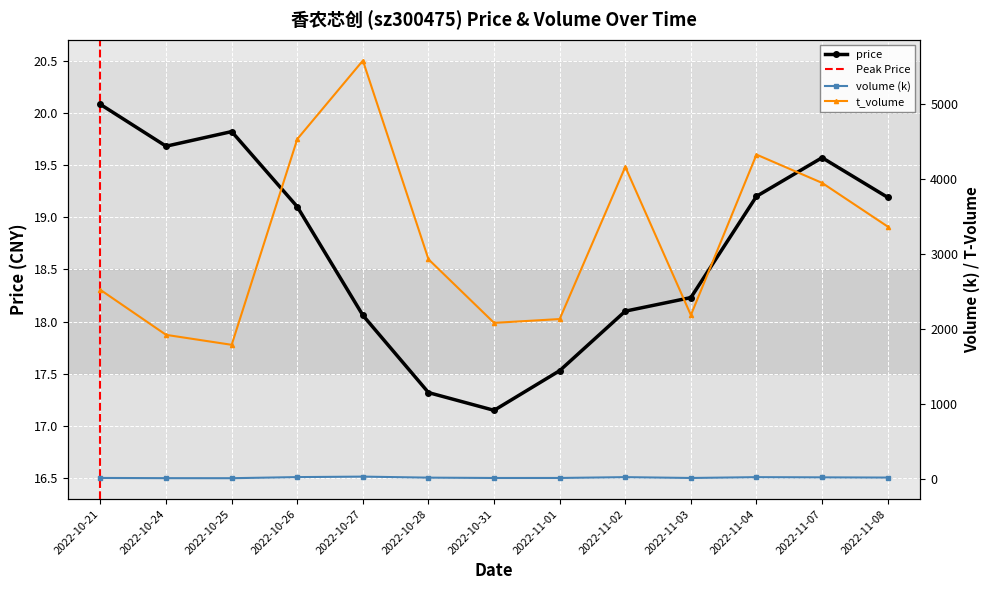

Count the number of categories in the chart.

13